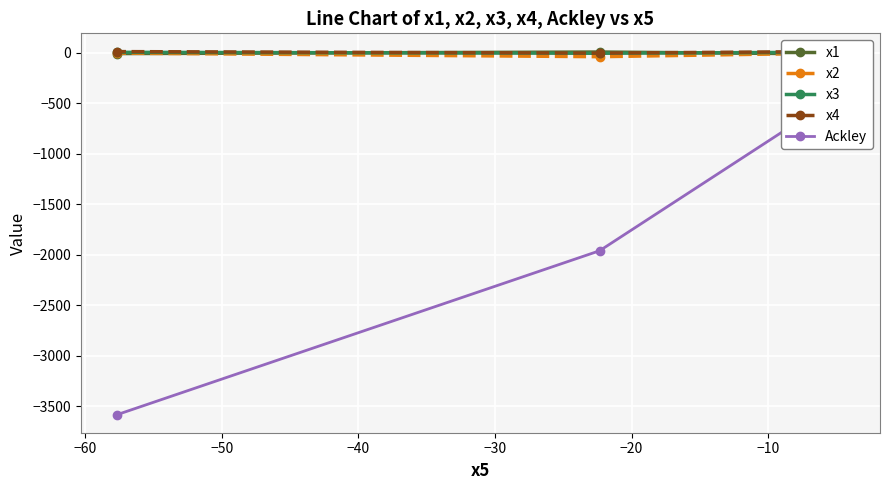

True or false: x4 has a value of 20.5 at −50.

False